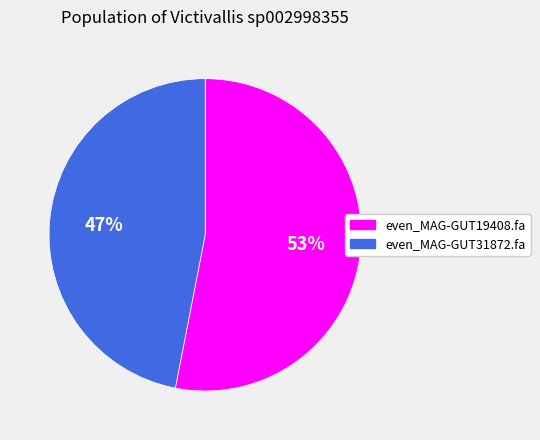

How many segments does this pie chart have?

2